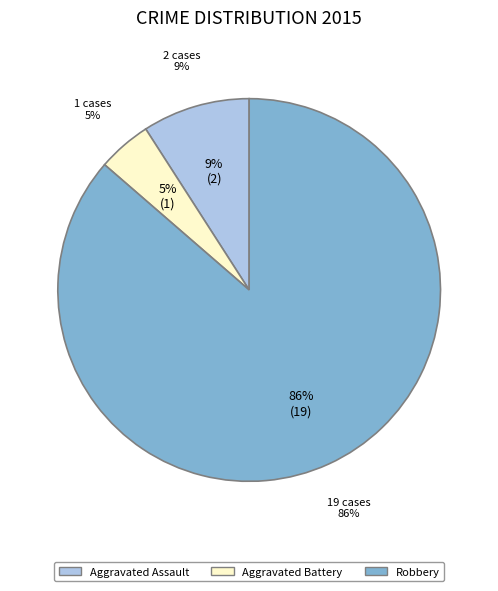

To the nearest percent, what is the difference between the largest and smallest slice percentages?

82%